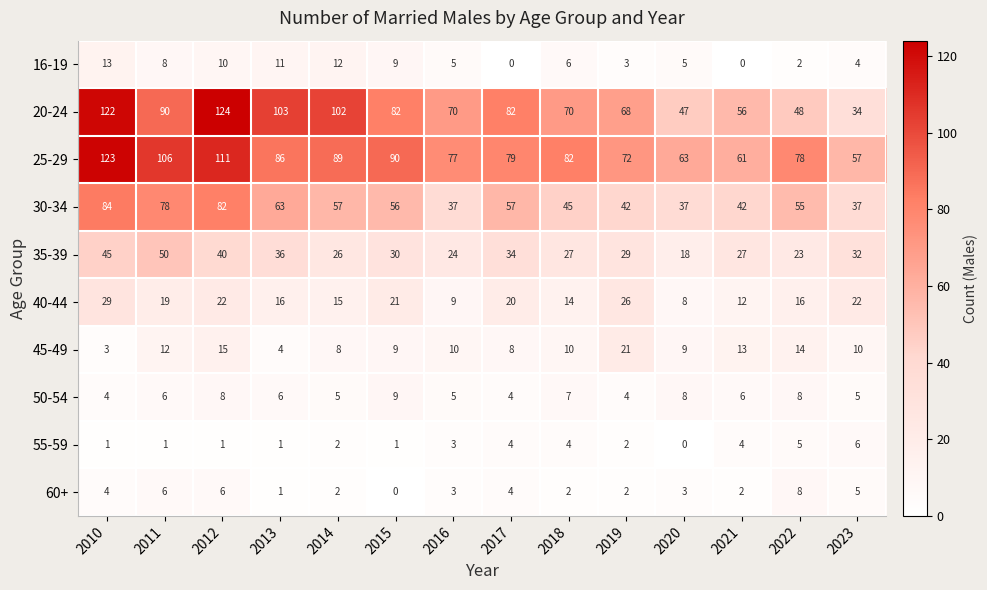

Between 2011 and 2015, which series saw the biggest shift?

30-34